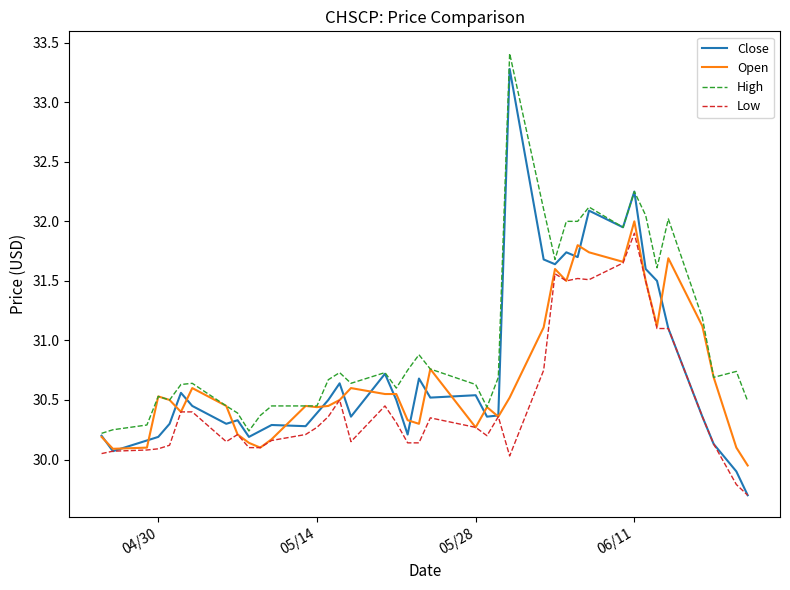

True or false: Low and High cross at least once.

False